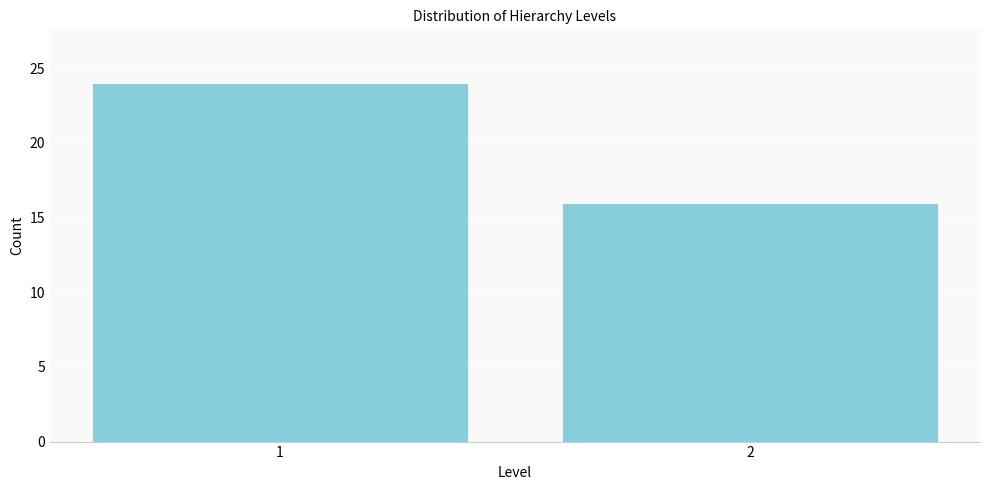

Reading left to right, extract all data points from this chart.

1=24	2=16